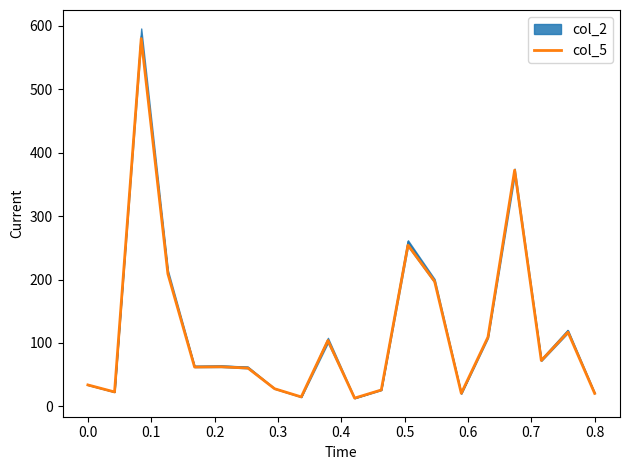

What is the highest value of the col_5 series?

580.1